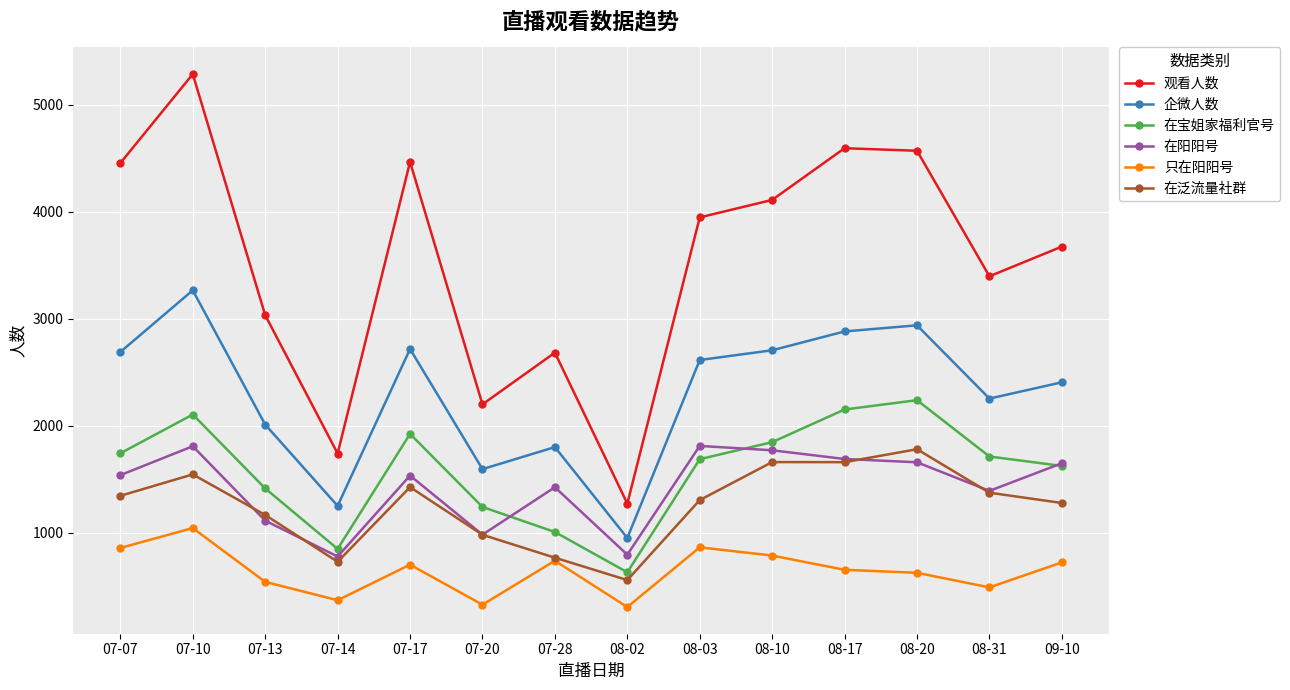

True or false: 观看人数 and 在阳阳号 intersect in this chart.

False